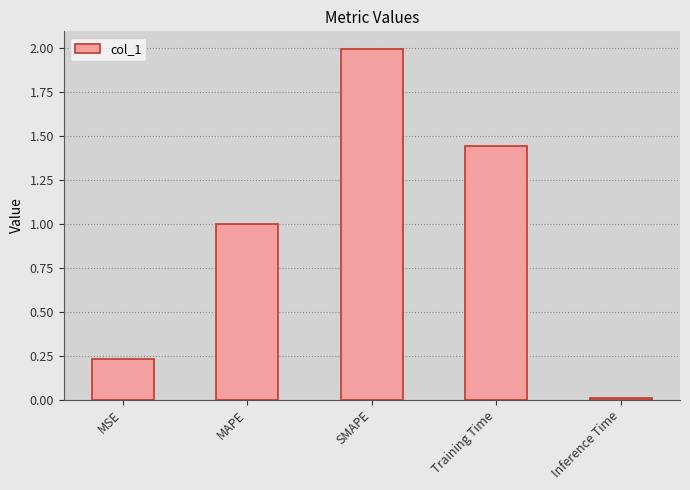

True or false: the data shows 1.0 at MAPE.

True